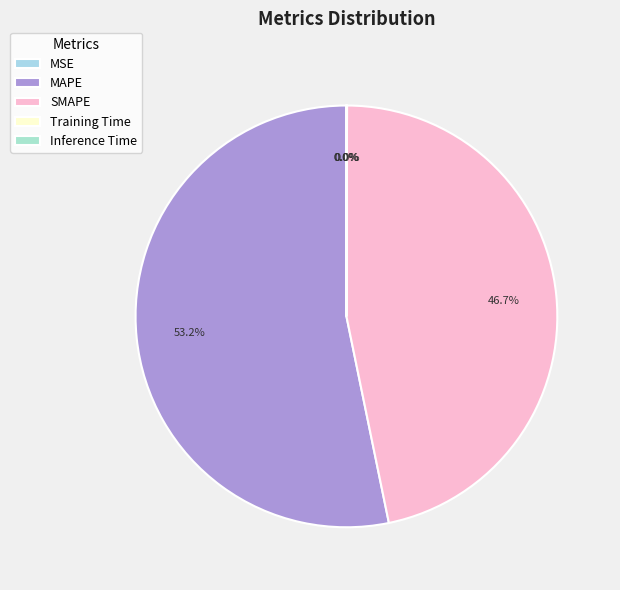

Which has a higher value, MSE or Training Time?

MSE